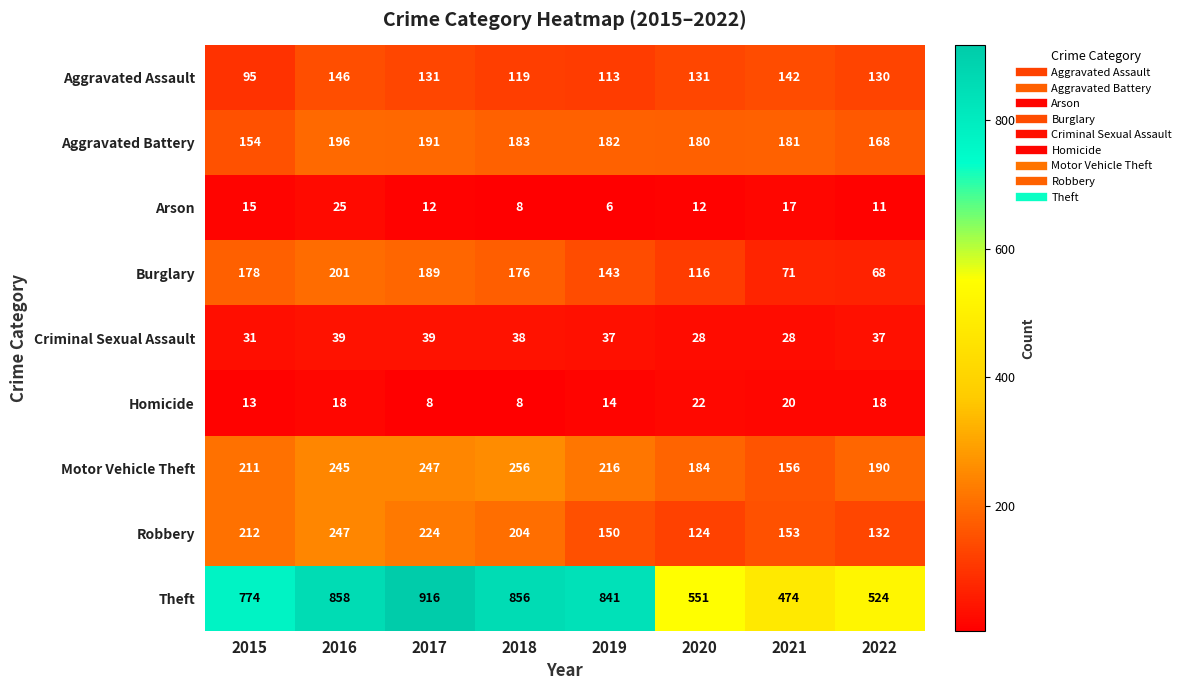

Which series has the widest spread of values?

Theft